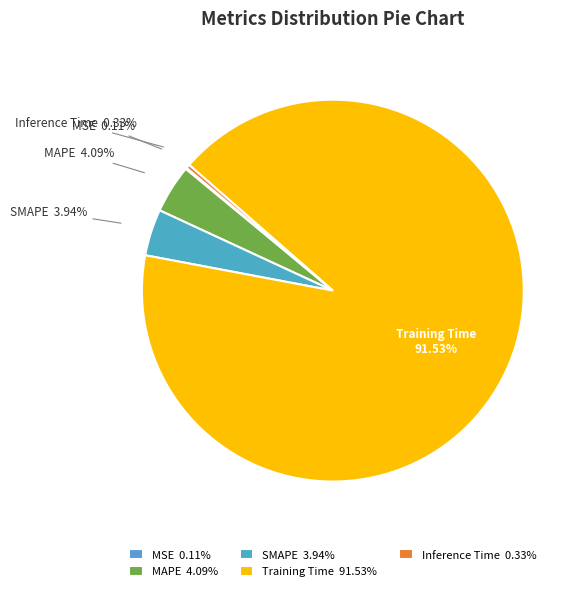

What percentage is the MAPE slice, to the nearest percent?

4%